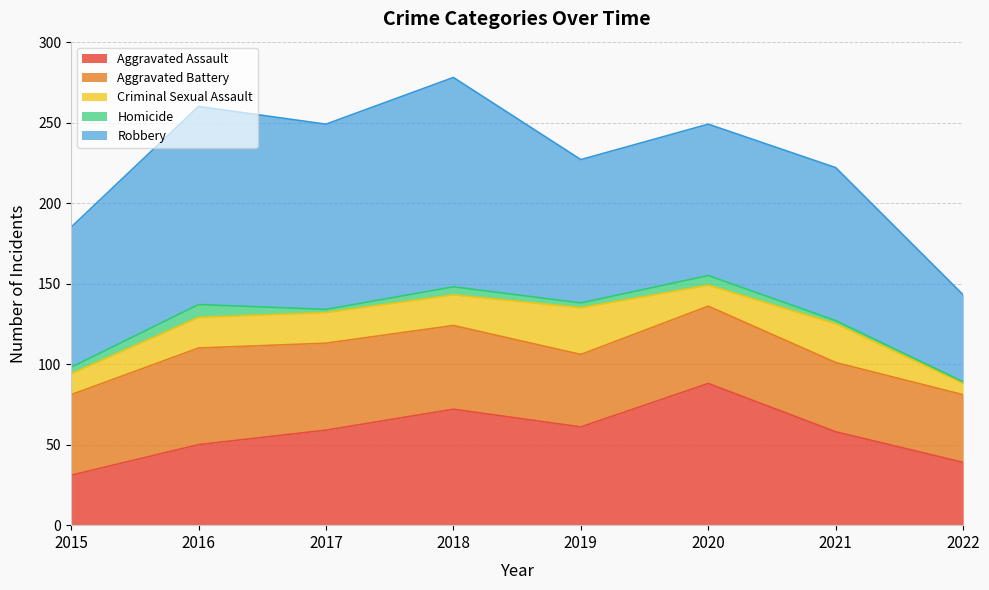

Between 2018 and 2016, which is larger?

2018